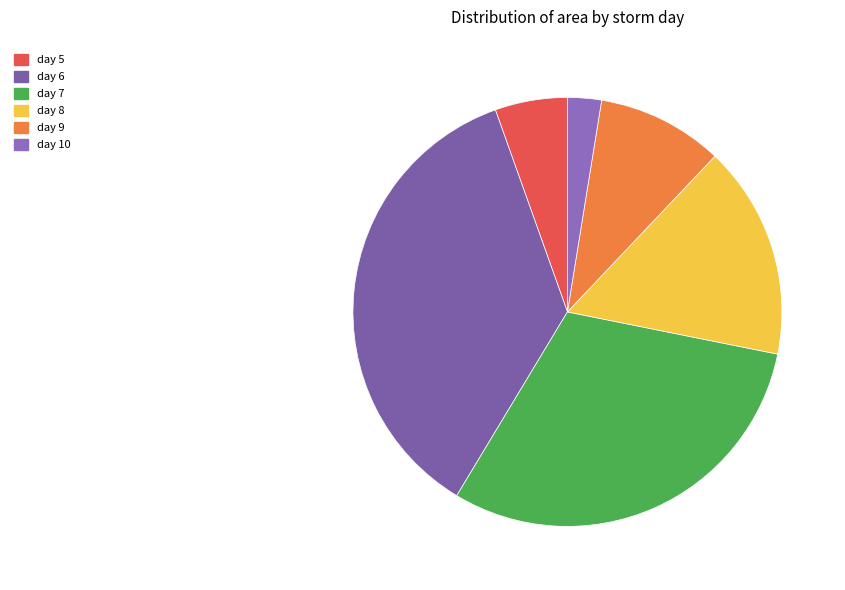

Which slice is the largest?

6